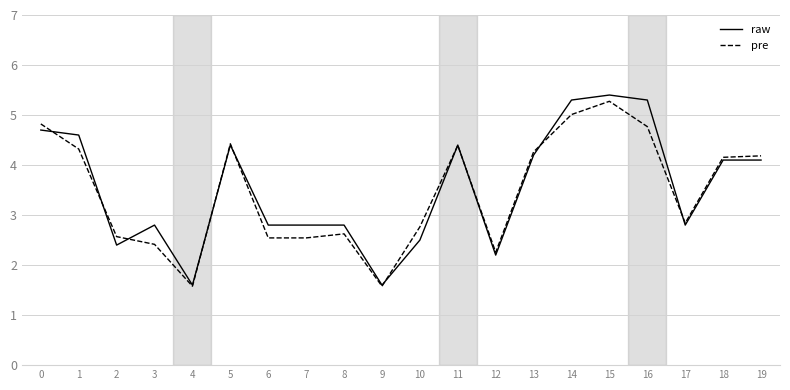

What is the lowest value of the pre series?

1.6